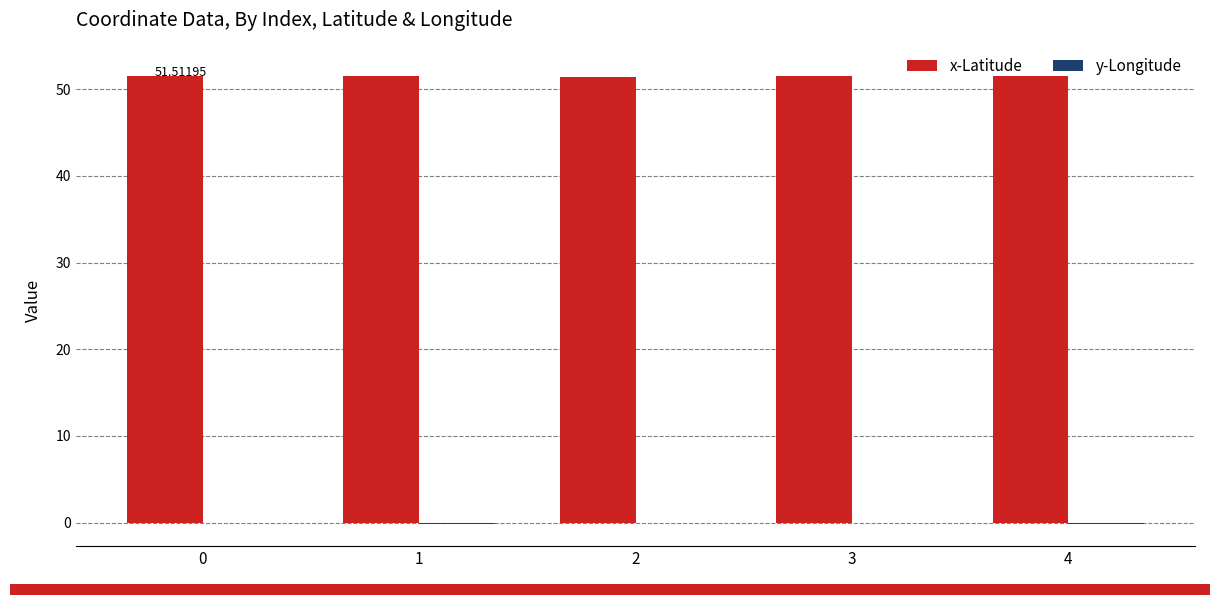

How many groups of bars are there?

5